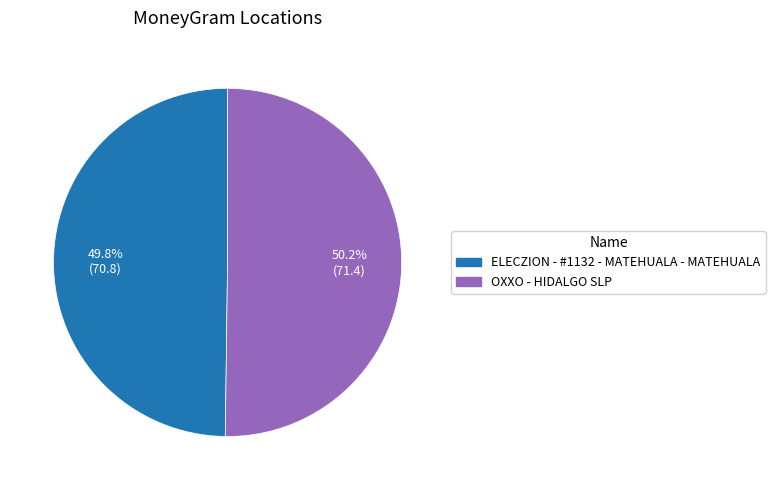

What portion of the pie excludes OXXO - HIDALGO SLP?

49.8%